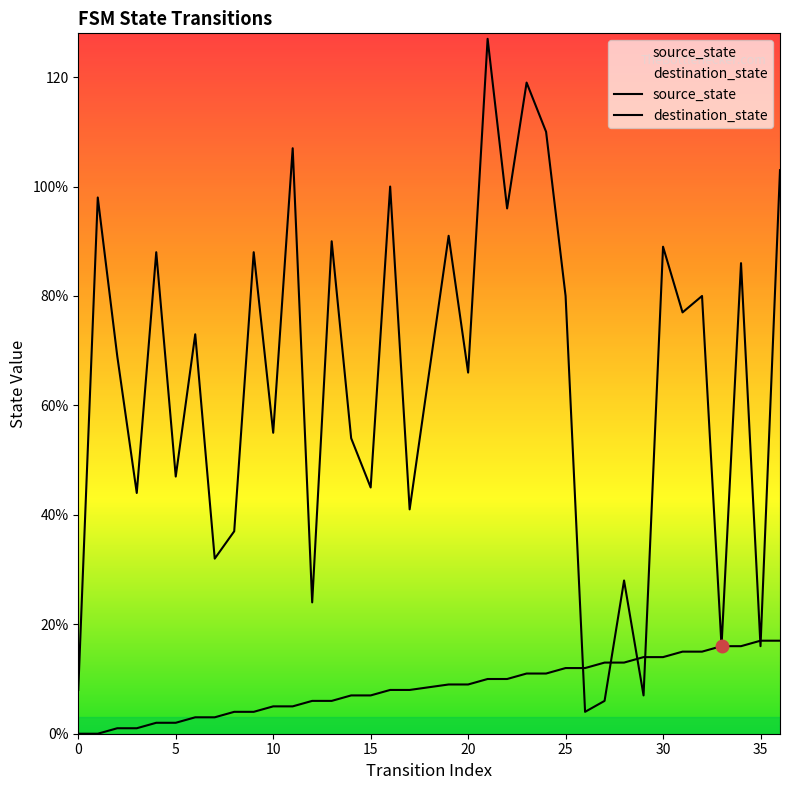

Between 15 and 10, which series saw the biggest shift?

destination_state